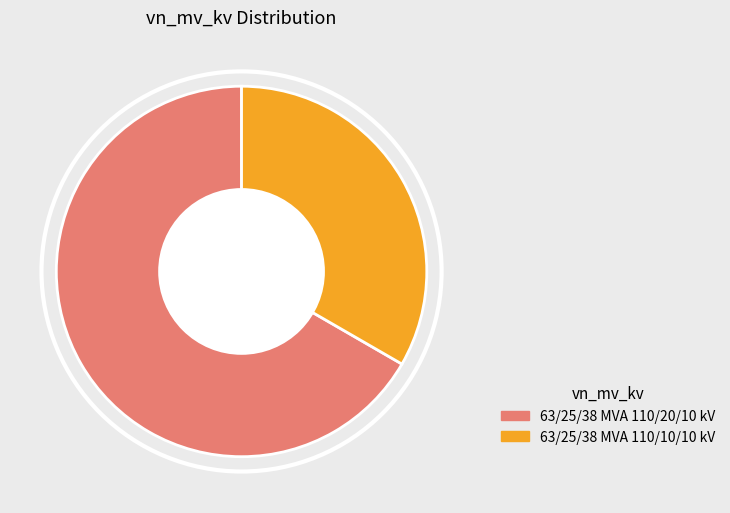

Rank the categories by value from highest to lowest.

63/25/38 MVA 110/20/10 kV, 63/25/38 MVA 110/10/10 kV